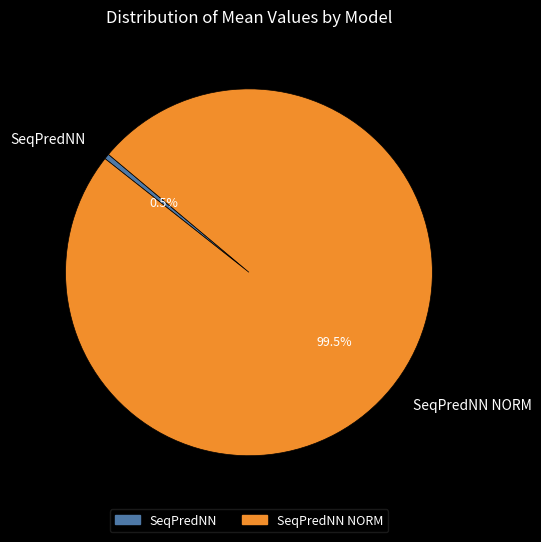

How many slices are in this pie chart?

2